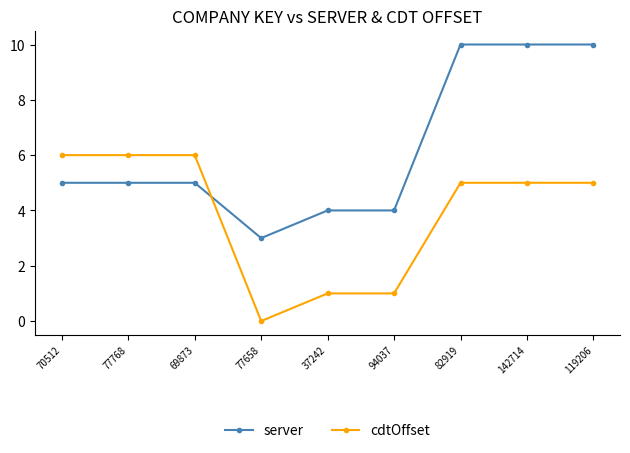

List the series in order of their overall mean, lowest first.

cdtOffset, server